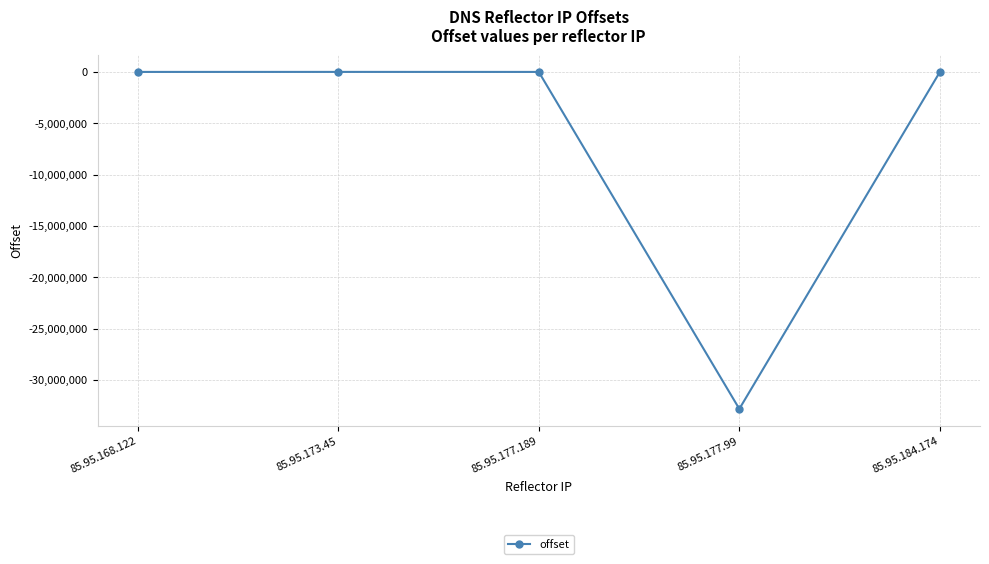

How many points are higher than both their immediate neighbors (excluding endpoints)?

1